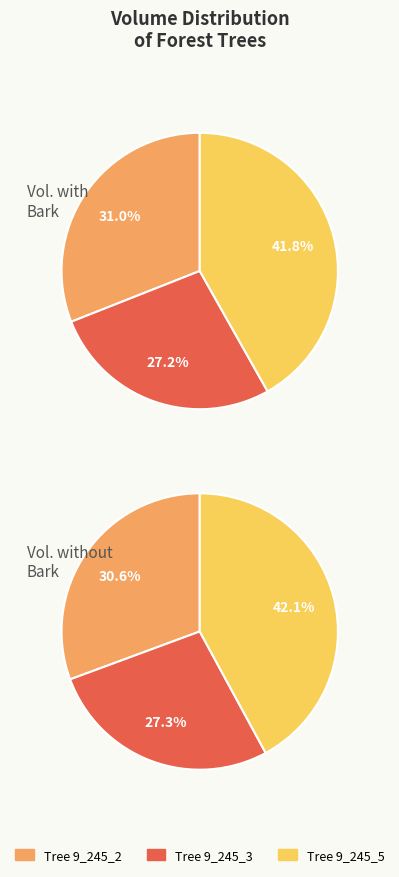

What is the smallest slice in the pie chart?

9_245_3